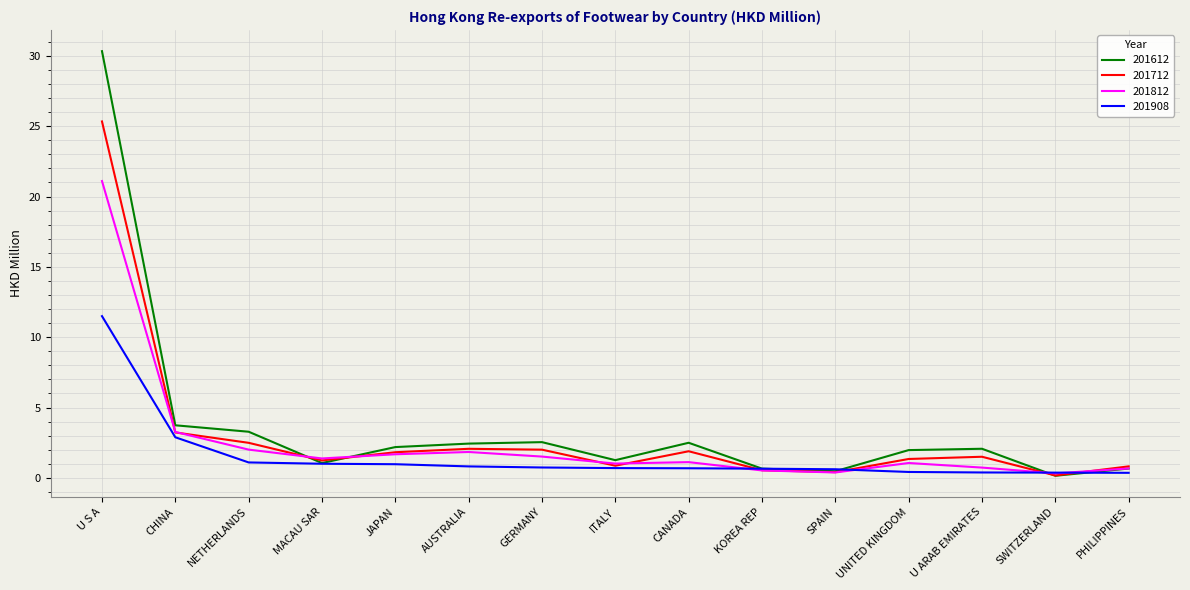

What is the highest value of the 201612 series?

30.3